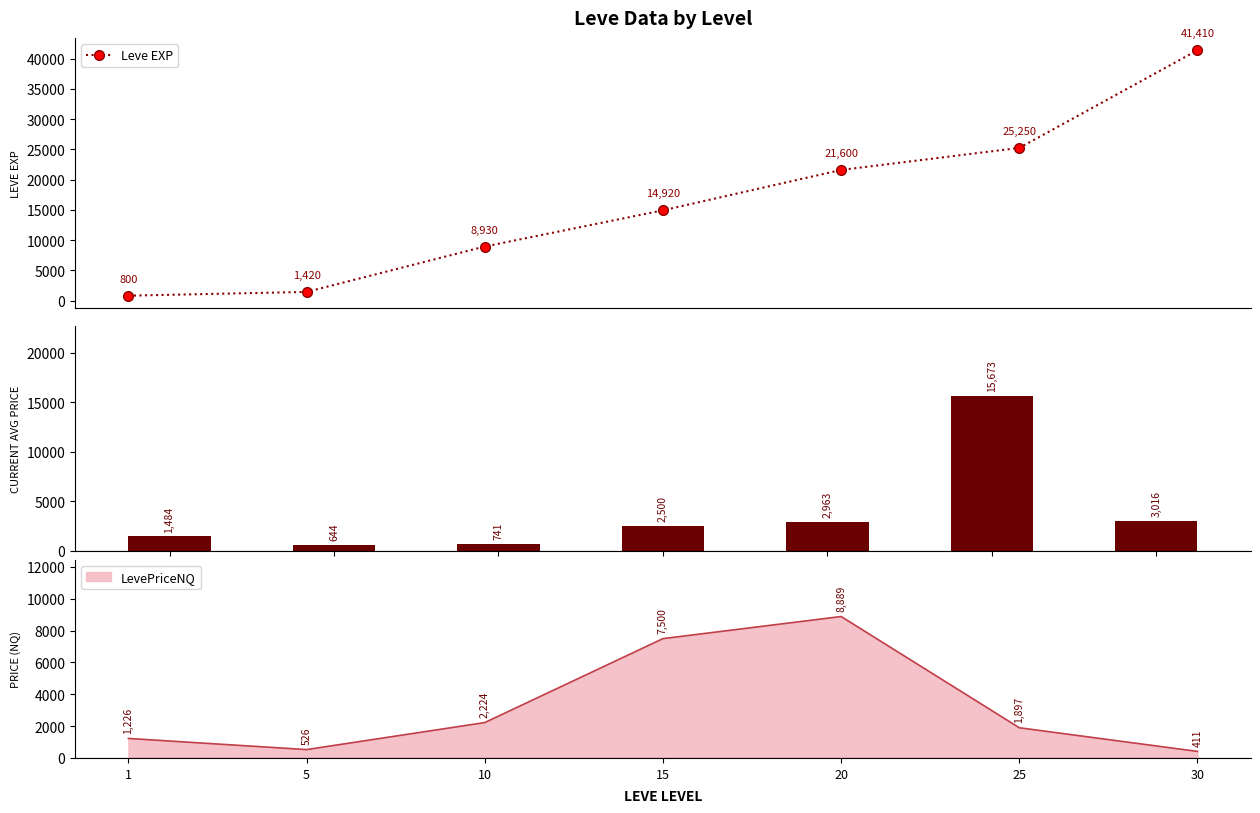

Which series has the widest spread of values?

Leve EXP